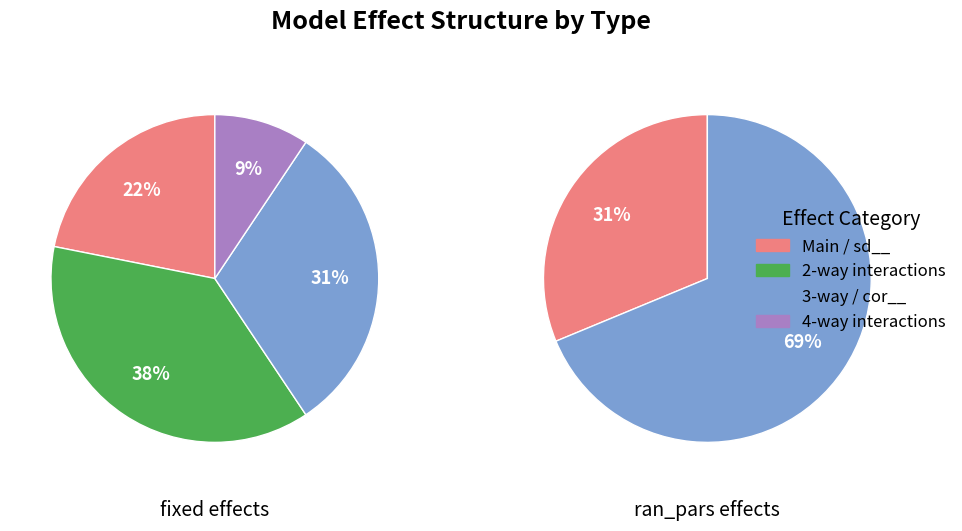

Approximately how many times larger is the value at ran_pars compared to fixed?

0.5